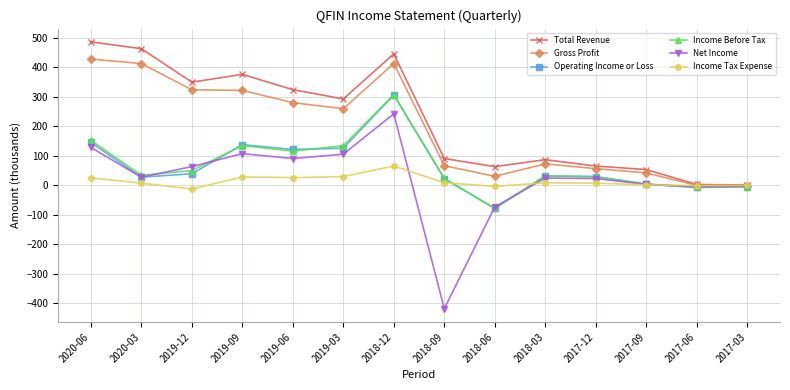

What are all the series names shown in the legend?

Total Revenue, Gross Profit, Operating Income or Loss, Income Before Tax, Net Income, Income Tax Expense